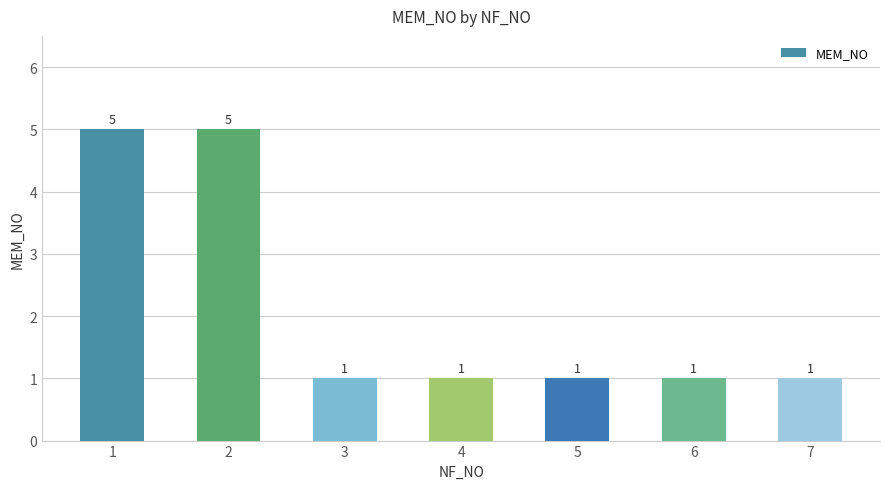

What is the difference between the maximum and minimum values?

4